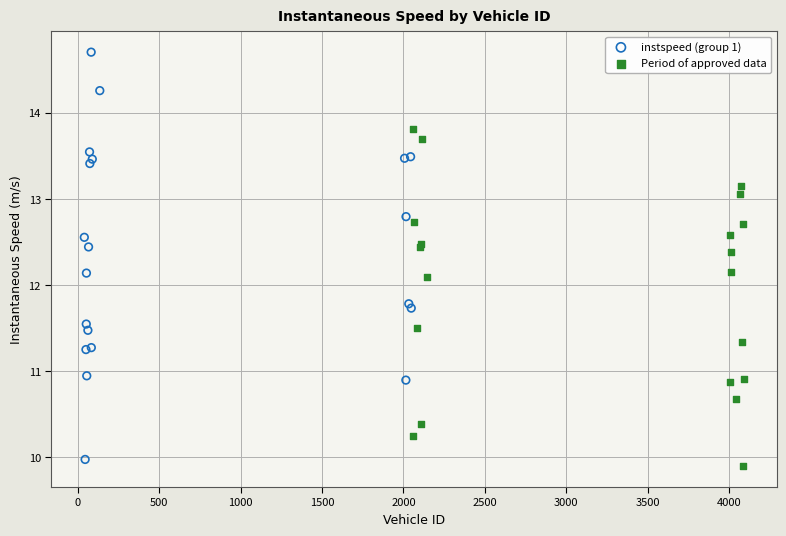

Which series has the widest spread of Y values?

instspeed (group 1)